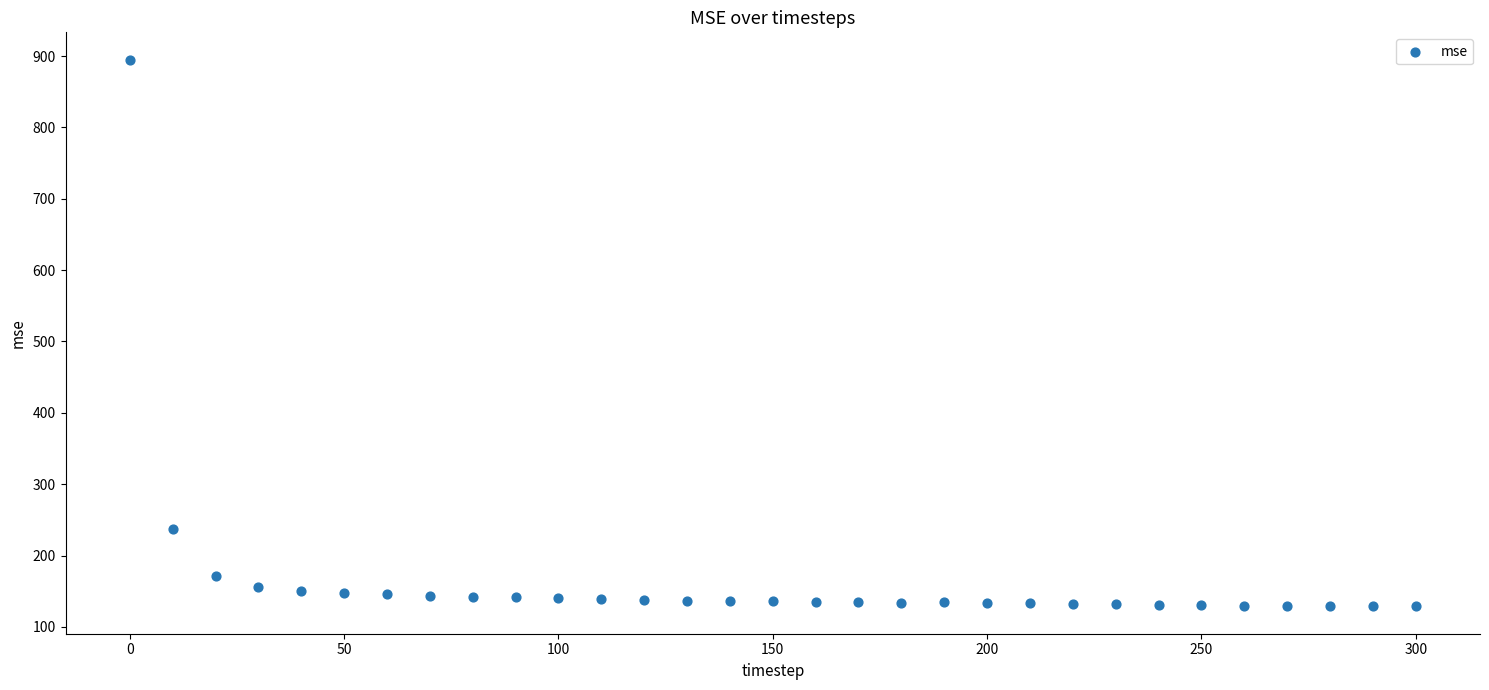

What Y value in the scatter plot is closest to 511?

237.6